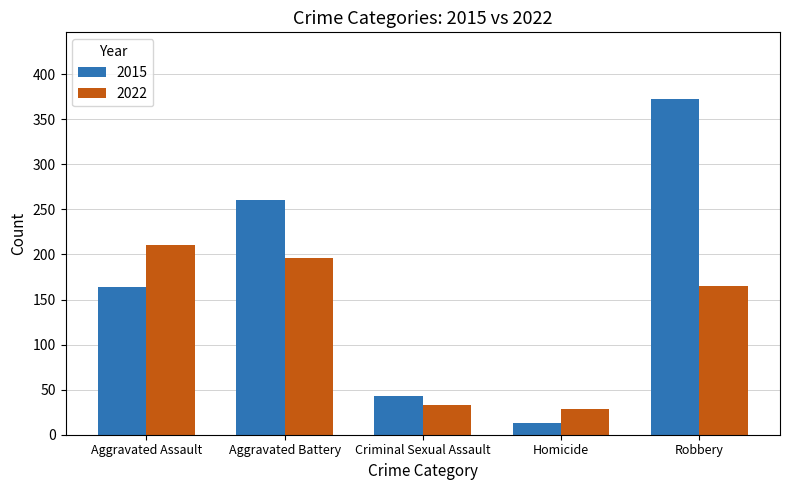

The value of 2015 at Aggravated Battery is 363. True or false?

False